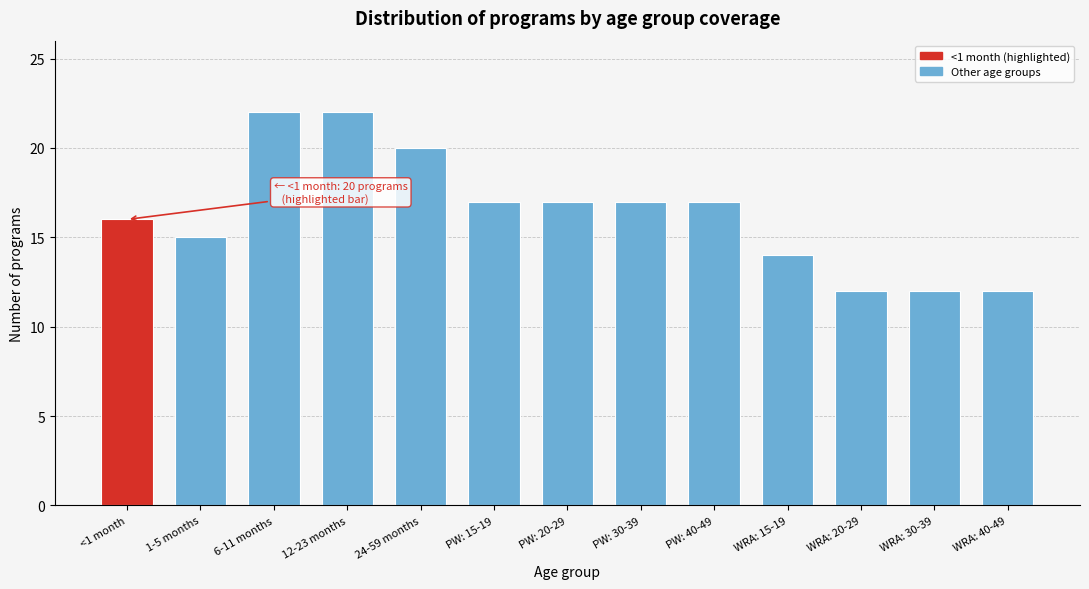

Reading left to right, list all the values displayed in this chart.

<1 month=16	1-5 months=15	6-11 months=22	12-23 months=22	24-59 months=20	PW: 15-19=17	PW: 20-29=17	PW: 30-39=17	PW: 40-49=17	WRA: 15-19=14	WRA: 20-29=12	WRA: 30-39=12	WRA: 40-49=12